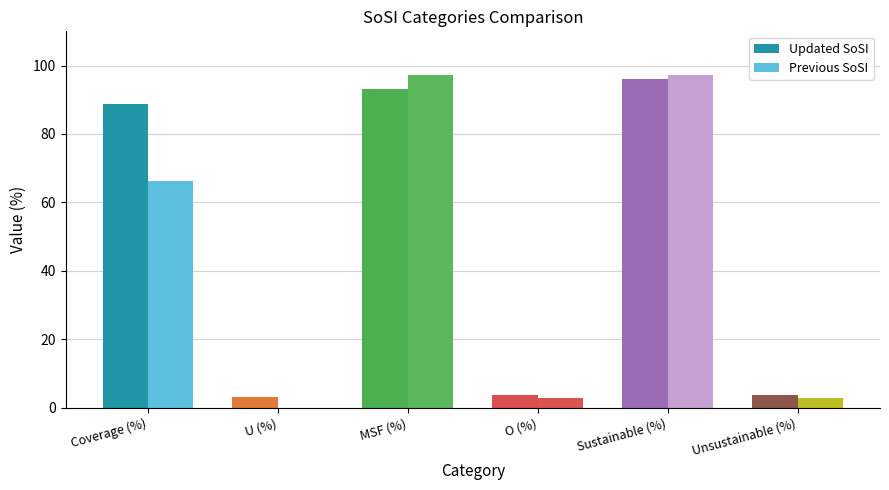

How many values in Previous SoSI are above zero?

5